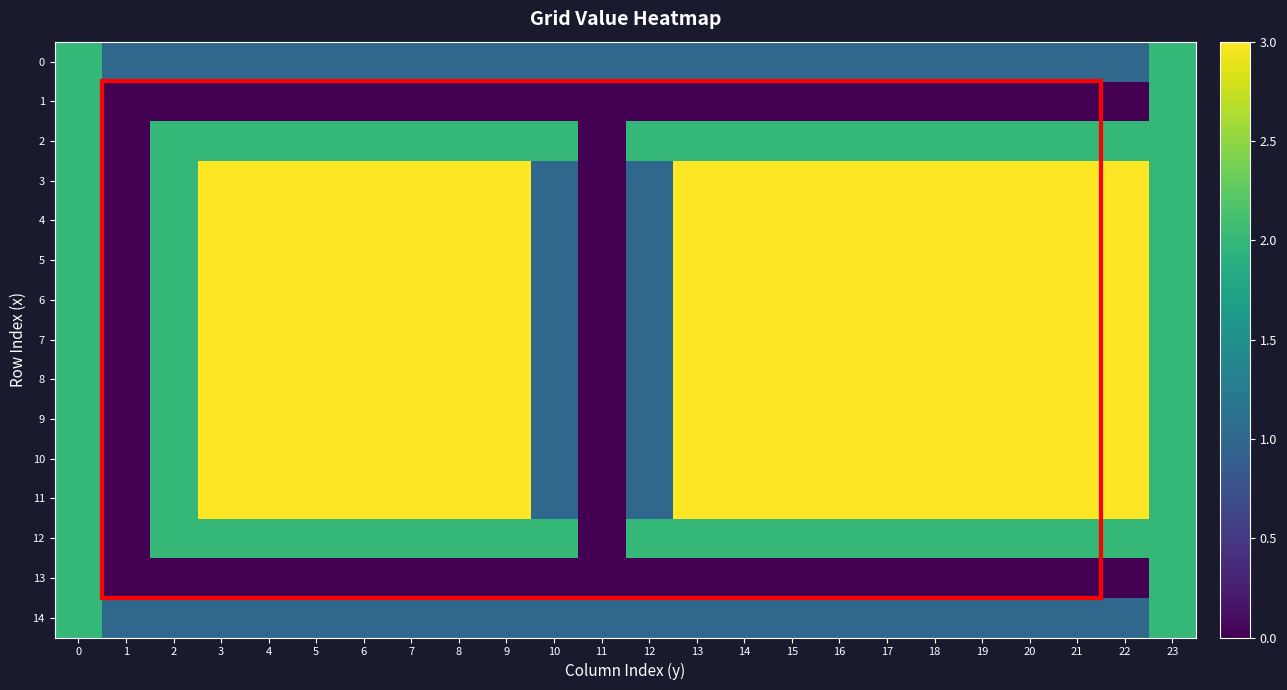

Which category has the highest value across all series?

3